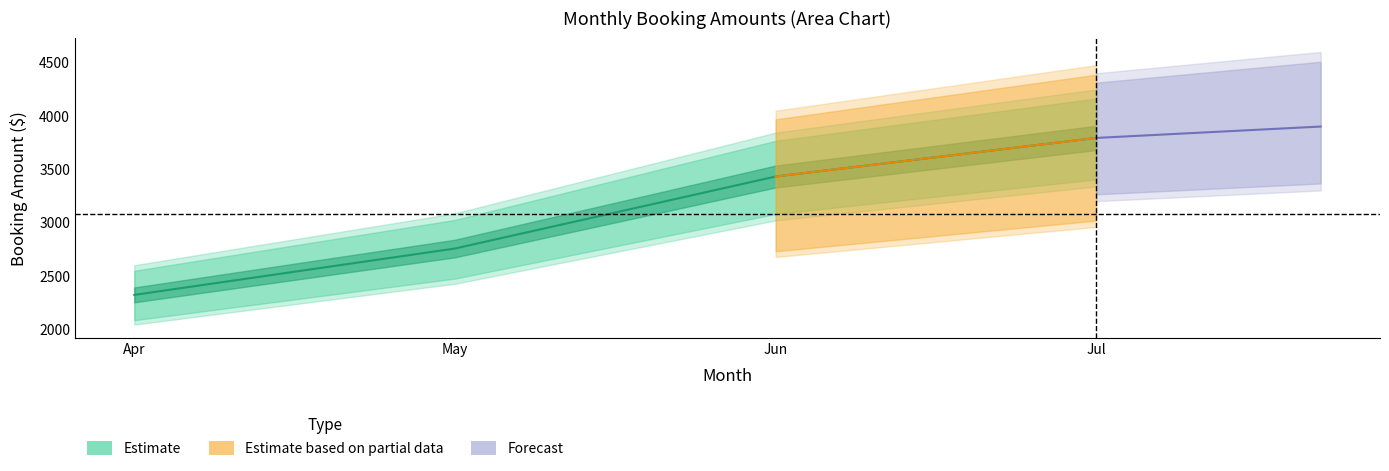

Which label corresponds to the smallest value in the chart?

Apr